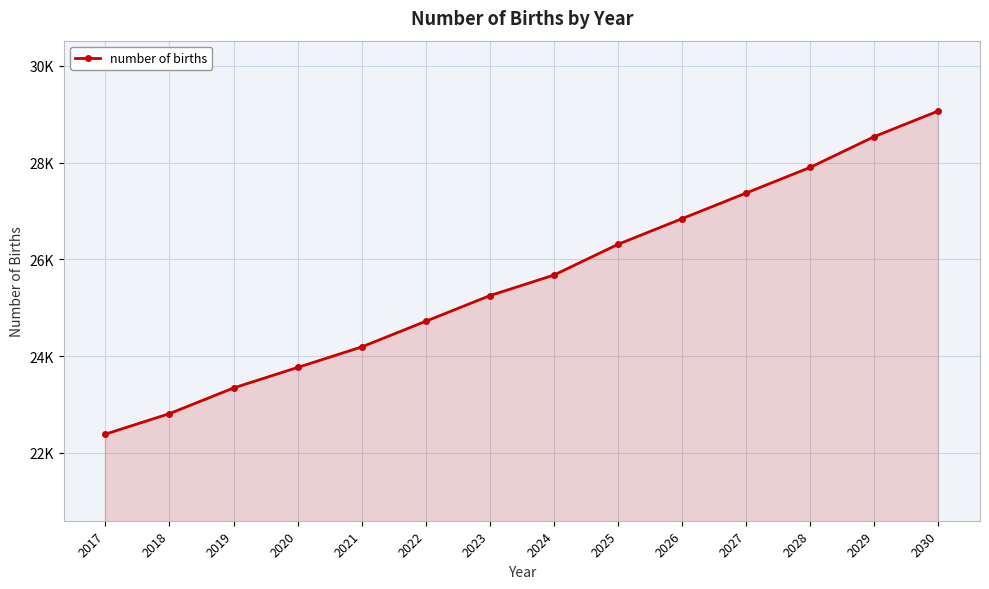

Rank the categories by value from lowest to highest.

2017, 2018, 2019, 2020, 2021, 2022, 2023, 2024, 2025, 2026, 2027, 2028, 2029, 2030